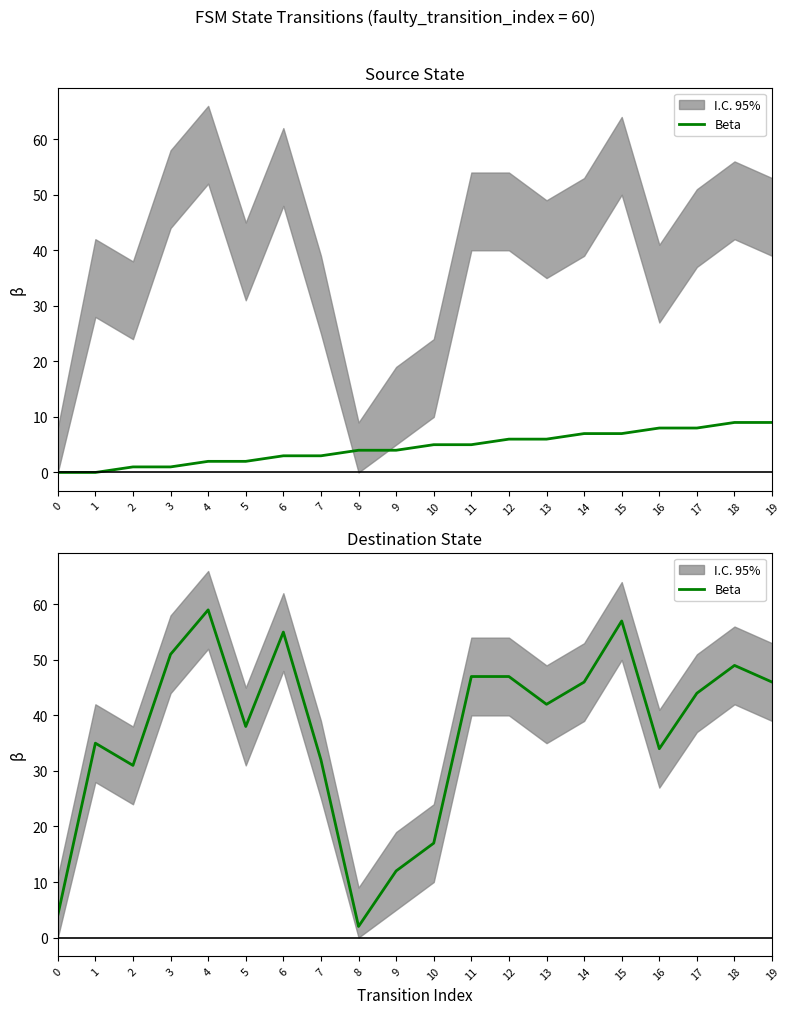

What is the difference between the values at 3 and 4?

8